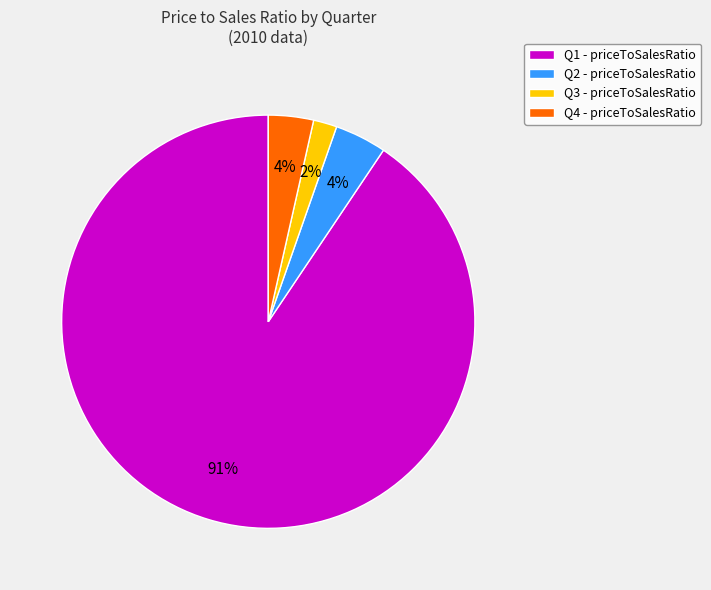

Do Q4 and Q3 together represent more than half of the pie?

No